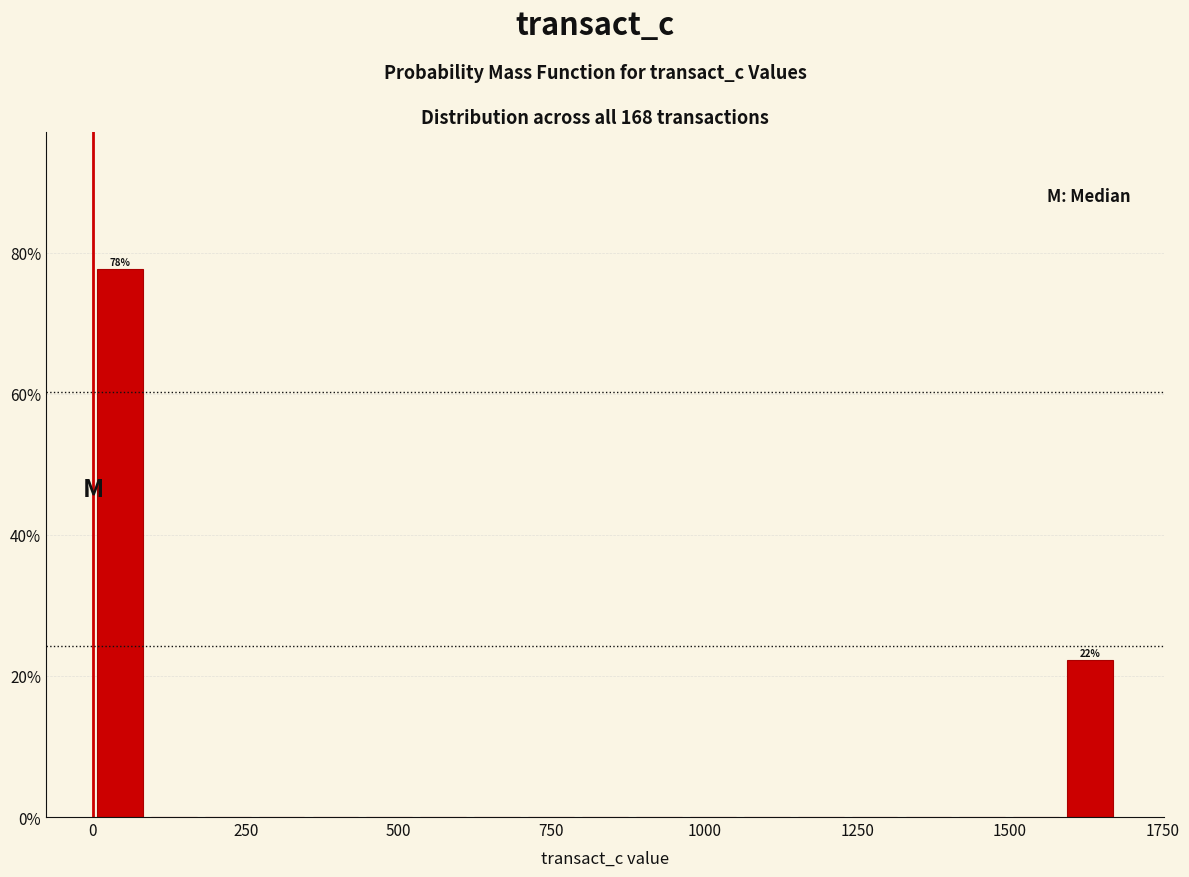

Read against the x-axis, roughly where is the centre of the tallest bar?

50